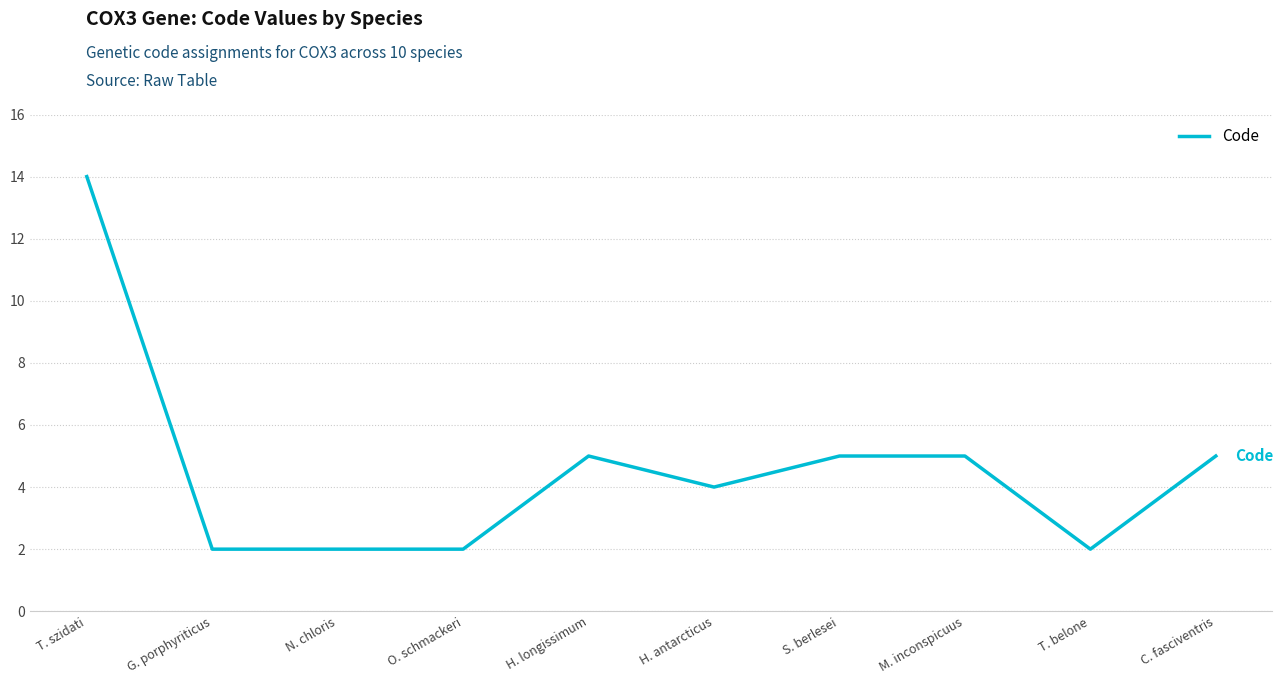

Which label corresponds to the largest value in the chart?

T. szidati